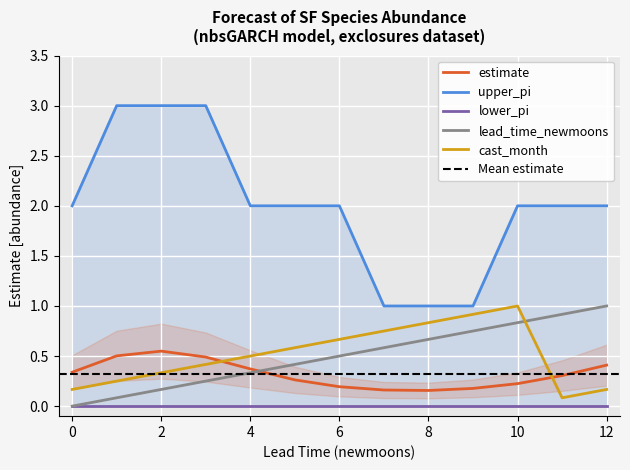

At which category is the sum across all series the highest?

3